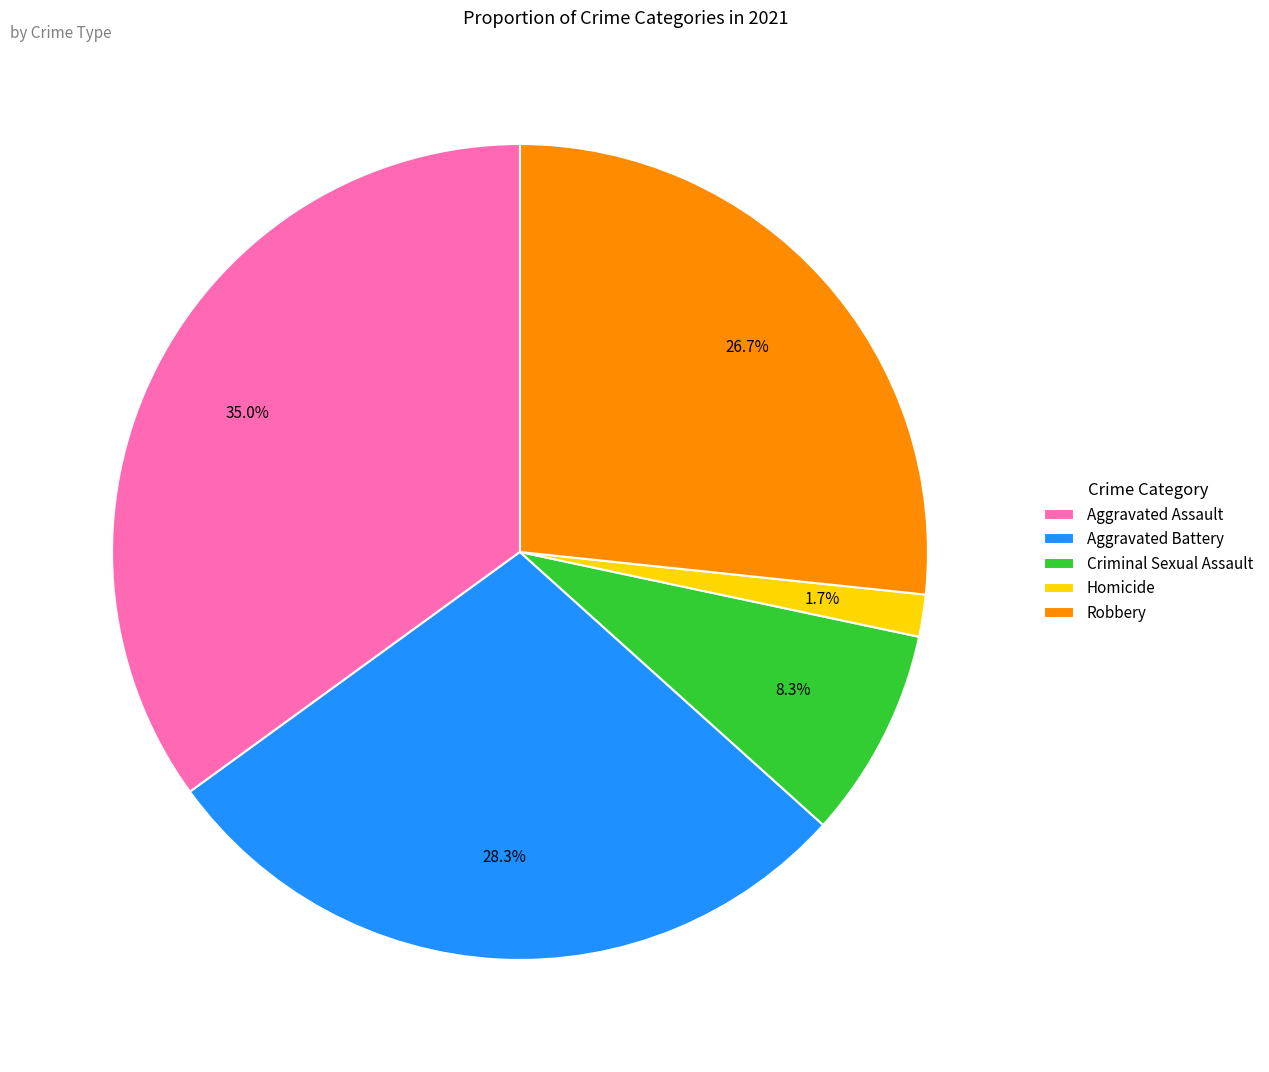

Rank the categories by value from lowest to highest.

Homicide, Criminal Sexual Assault, Robbery, Aggravated Battery, Aggravated Assault